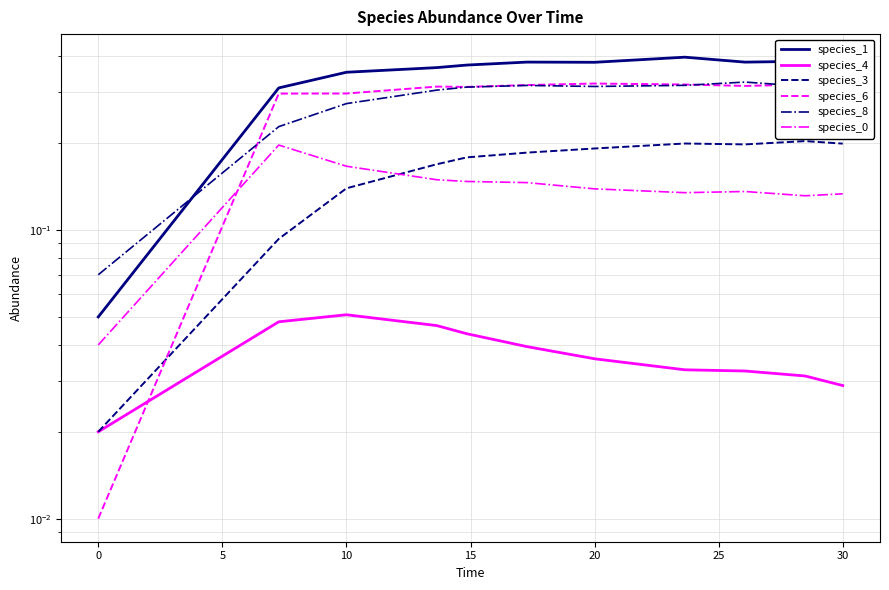

What is the total value across all series at 20?

1.4